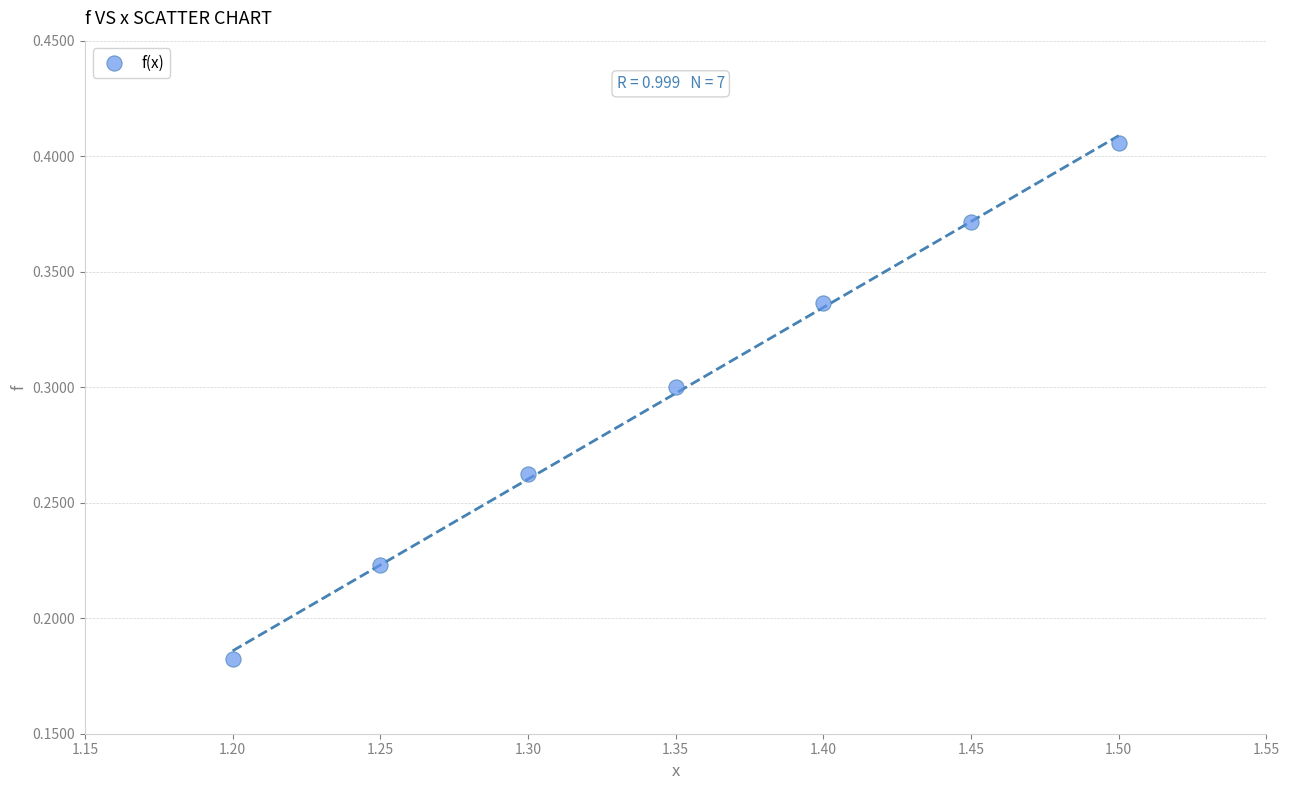

What is the average X value?

1.3